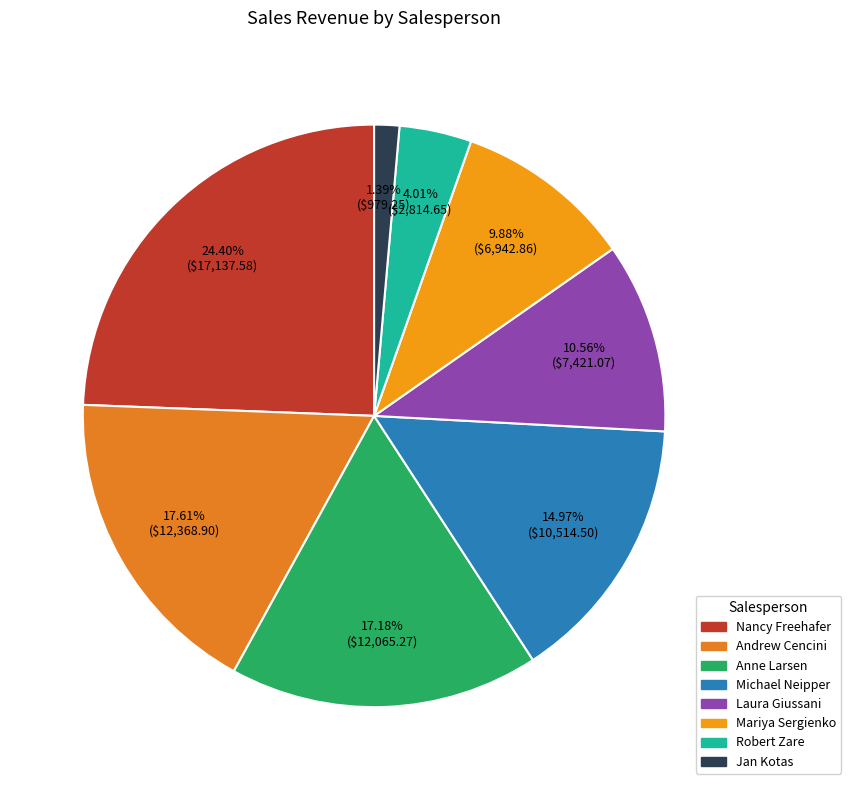

What is the total percentage of Jan Kotas and Michael Neipper?

16.4%